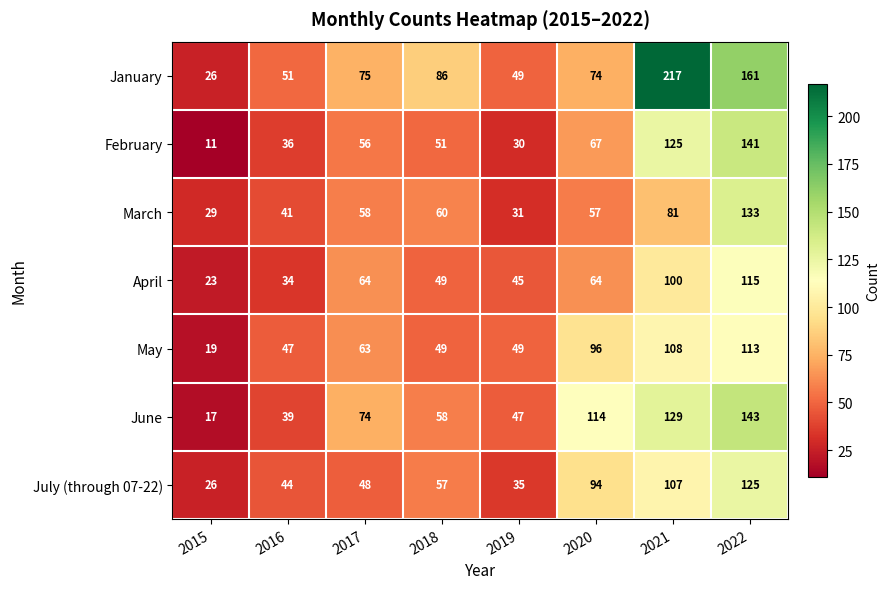

What is the sum of all February values?

517